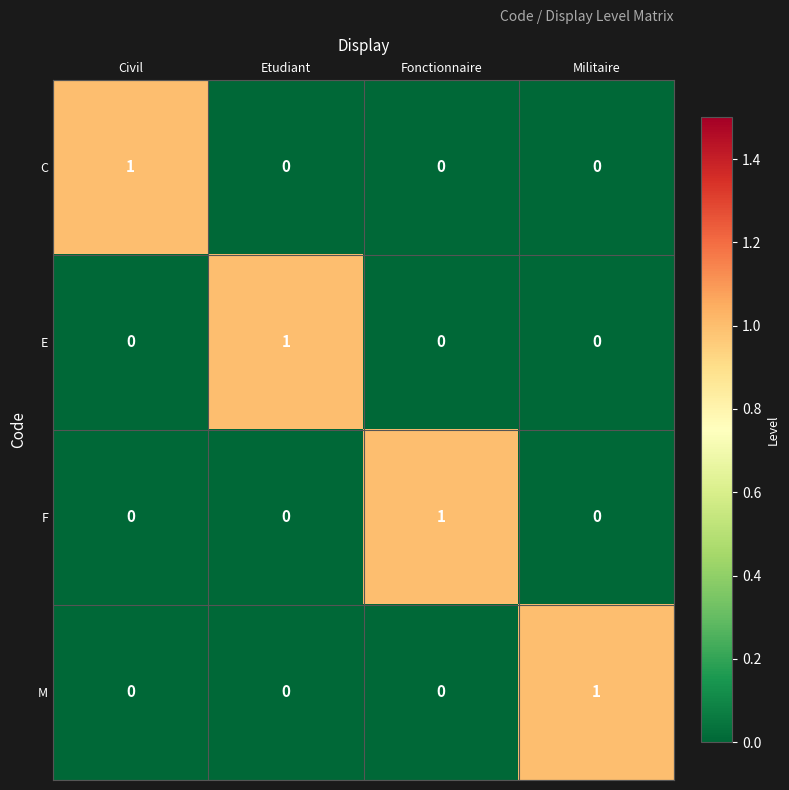

The value of M at Fonctionnaire is 0. True or false?

True